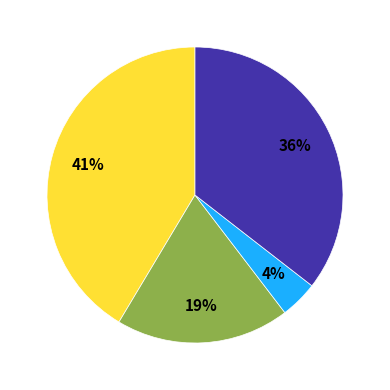

To the nearest percent, what is the difference between the largest and smallest slice percentages?

37%